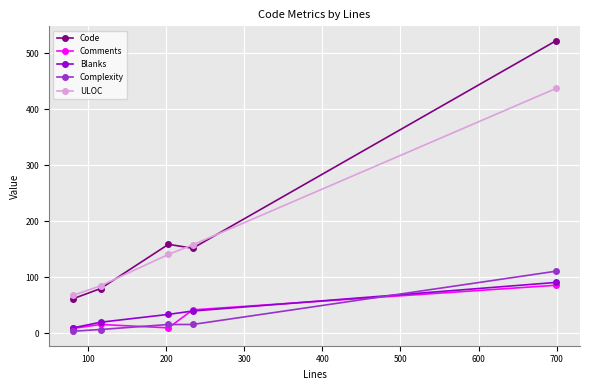

True or false: Comments and ULOC intersect in this chart.

False